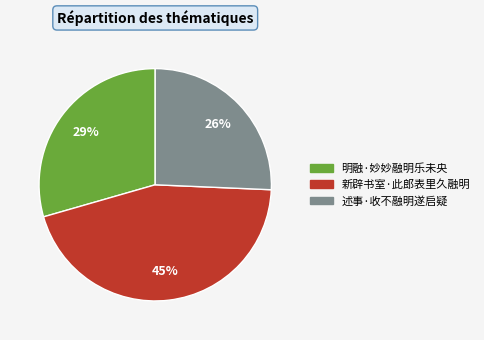

How many slices are in this pie chart?

3